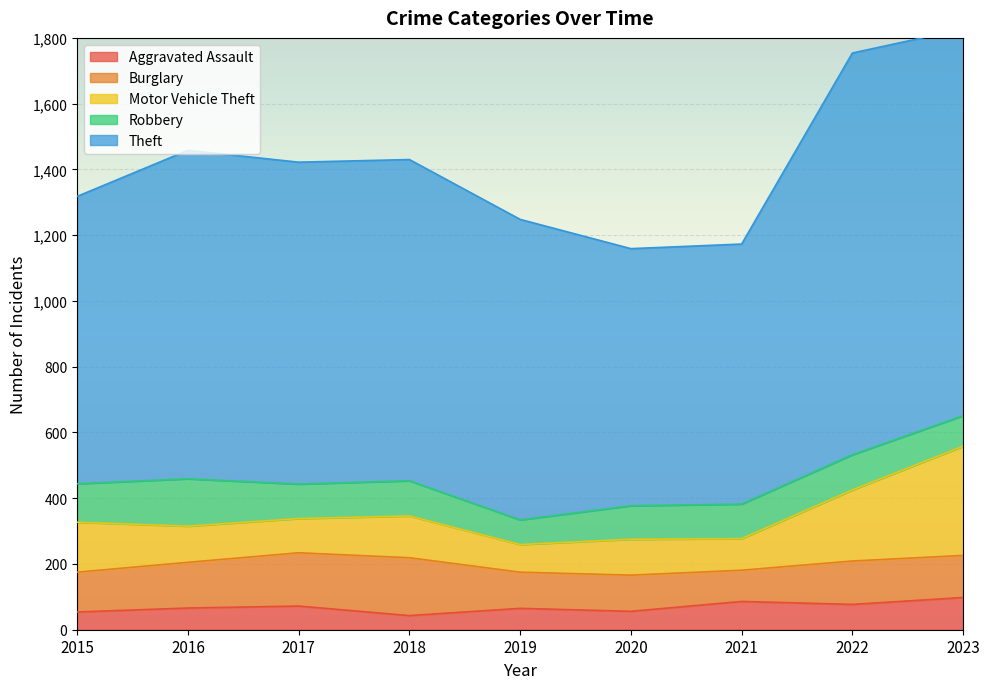

What is the maximum value for Aggravated Assault?

98